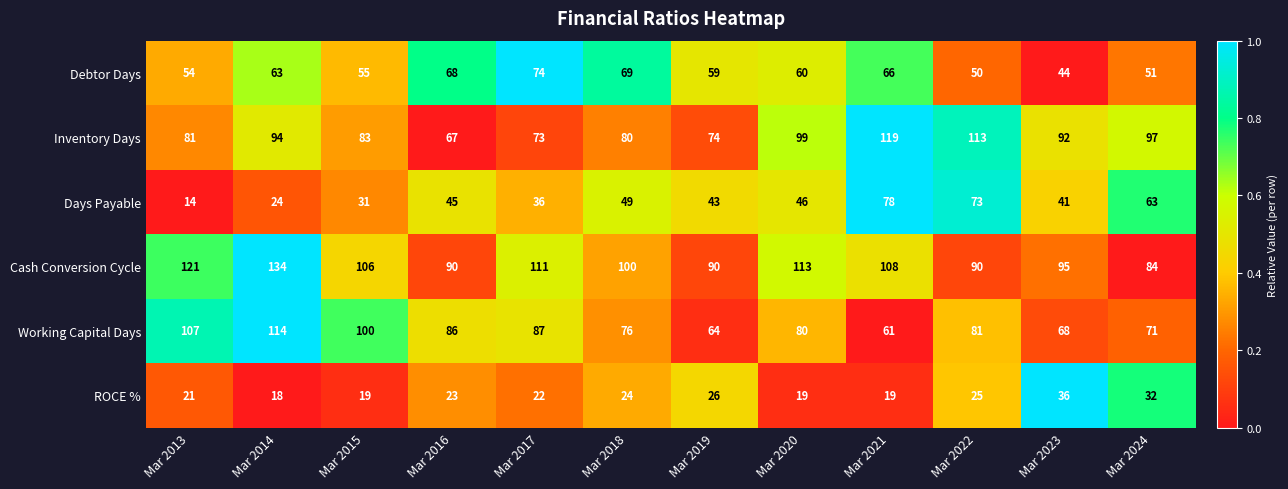

Rank the series at Mar 2023 from lowest to highest value.

ROCE %, Days Payable, Debtor Days, Working Capital Days, Inventory Days, Cash Conversion Cycle